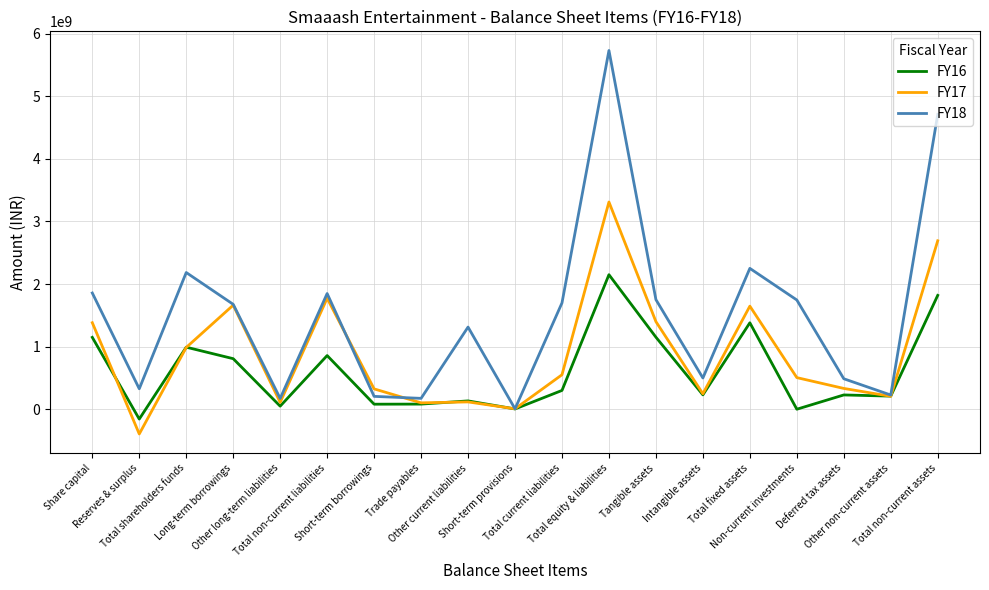

What are all the series names shown in the legend?

FY16, FY17, FY18